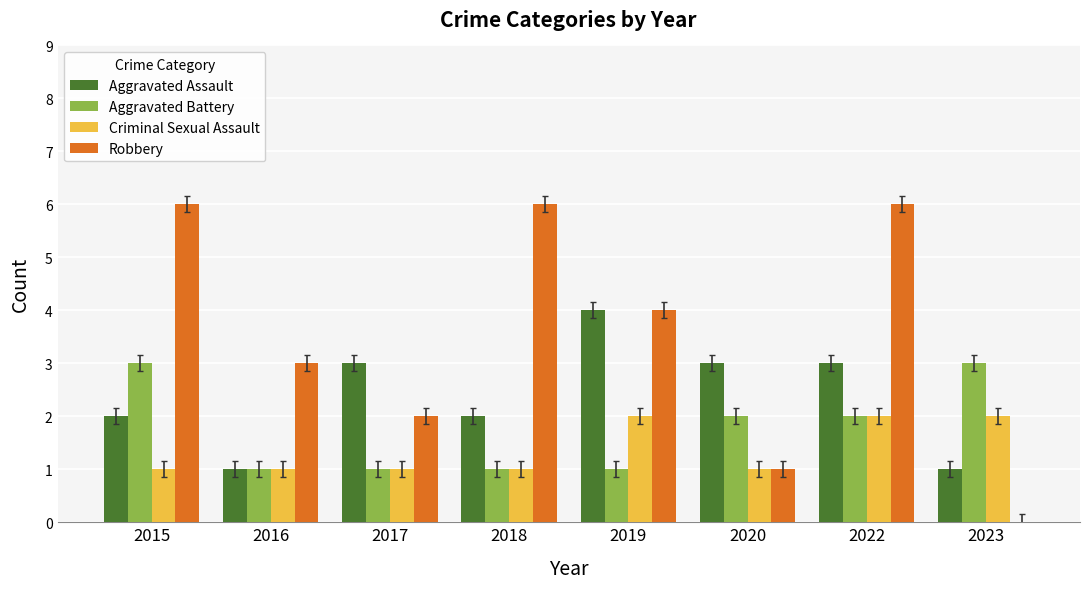

What is the sum of all Aggravated Battery values?

14